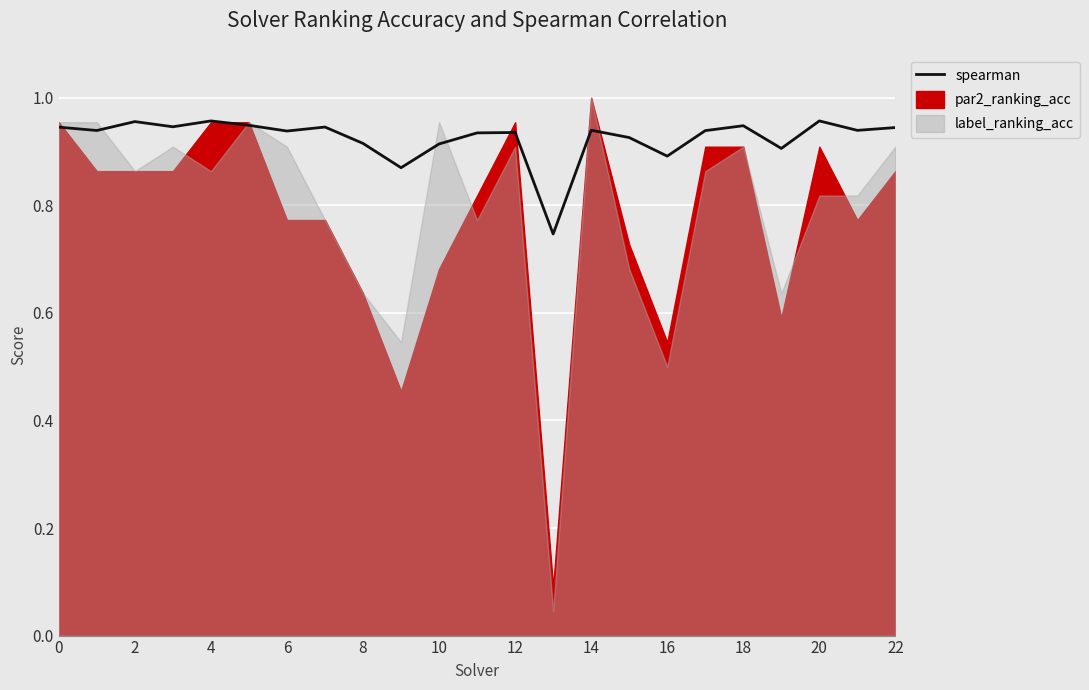

Reading right to left, what are all the values shown in this chart?

0.9	0.9	1.0	0.9	0.9	0.9	0.9	0.9	0.9	0.7	0.9	0.9	0.9	0.9	0.9	0.9	0.9	0.9	1.0	0.9	1.0	0.9	0.9